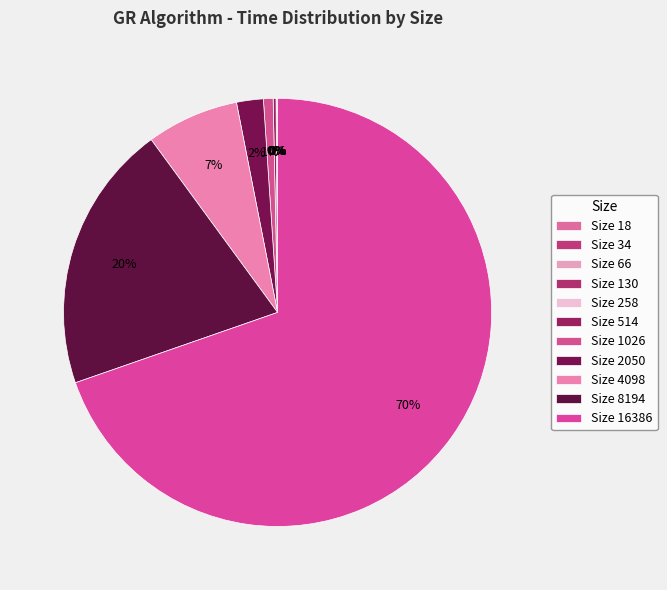

Which category has the smallest portion of the pie?

18